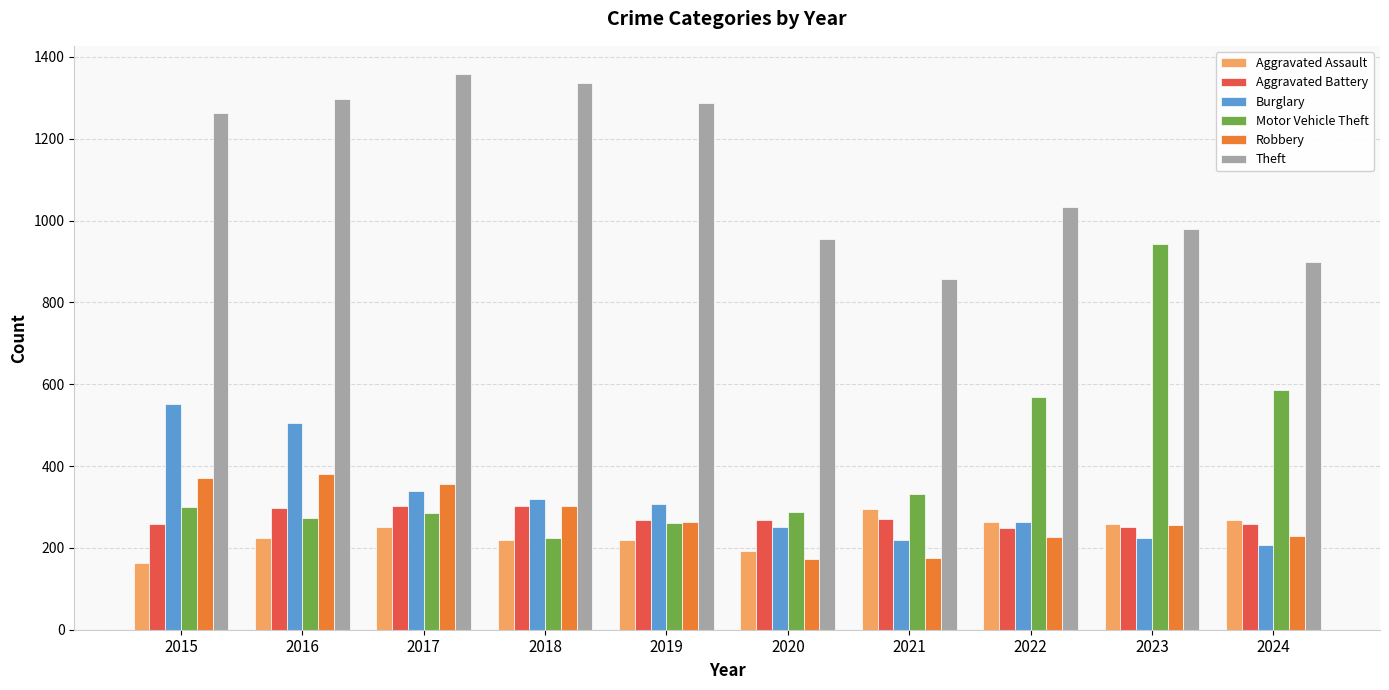

What is the greatest value displayed?

1359